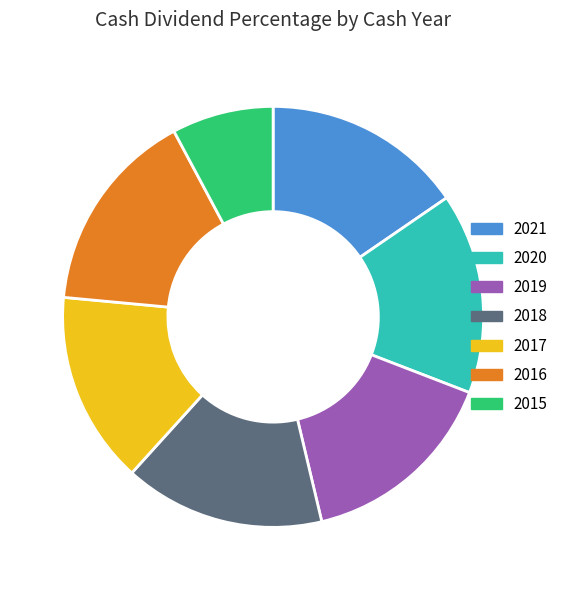

The 2017 slice represents 1% of the pie. True or false?

False